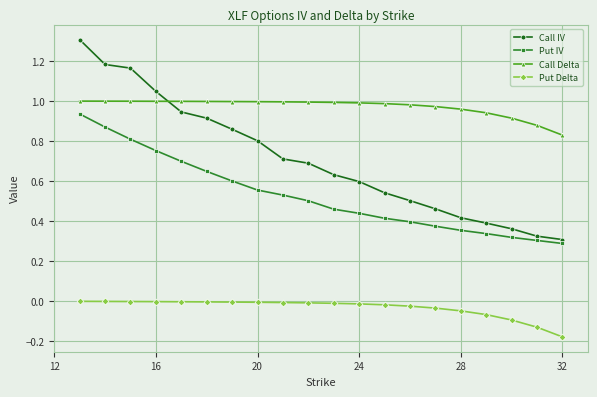

What is the maximum value shown in the chart?

1.3